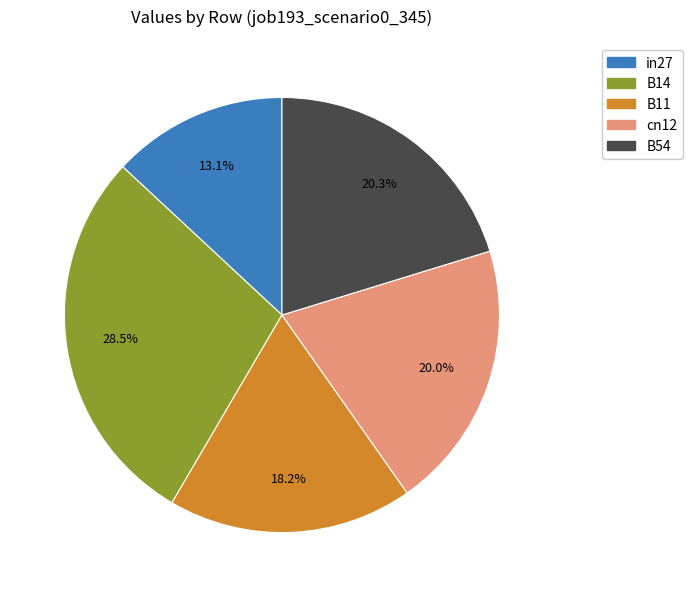

Which slice is the smallest?

in27